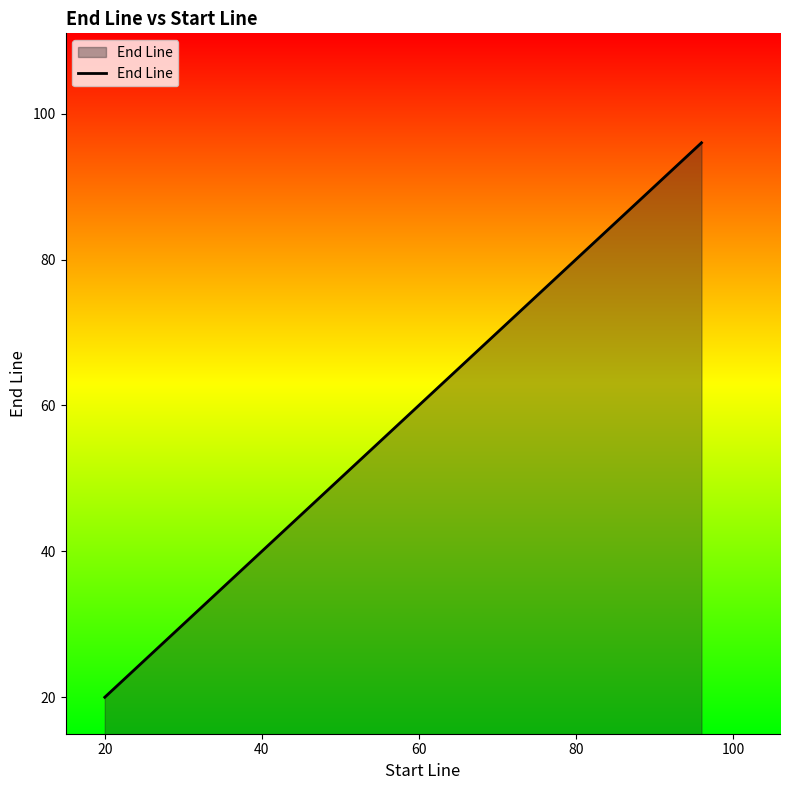

What is the greatest value displayed?

96